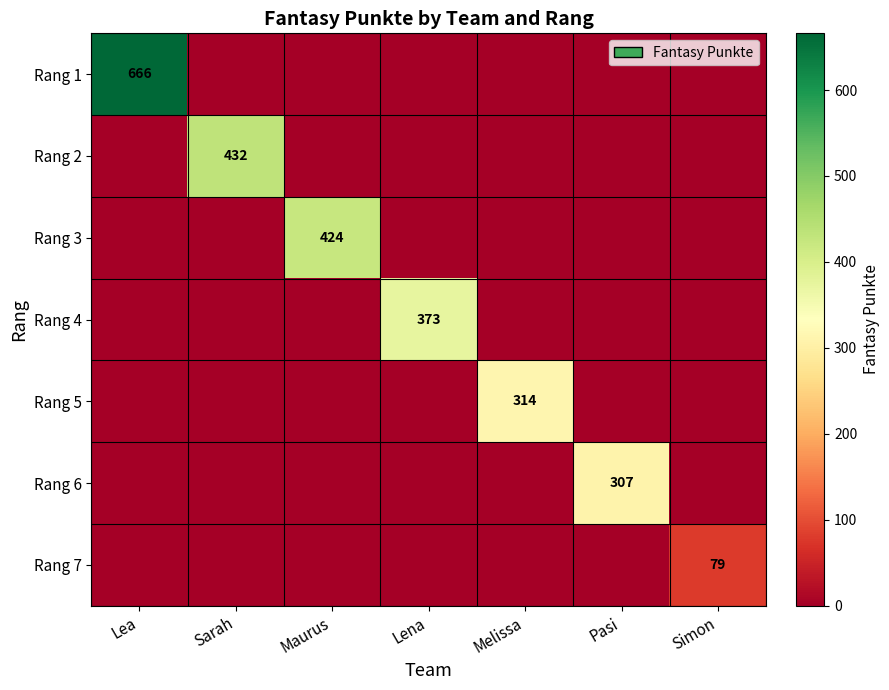

Is the value of Rang 2 at Pasi greater than the value of Rang 5 at Sarah?

No